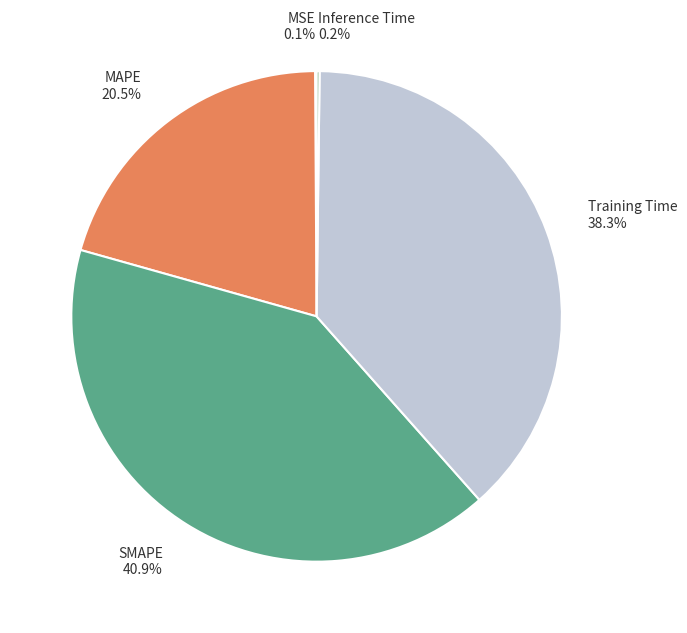

Which category has the biggest portion of the pie?

SMAPE